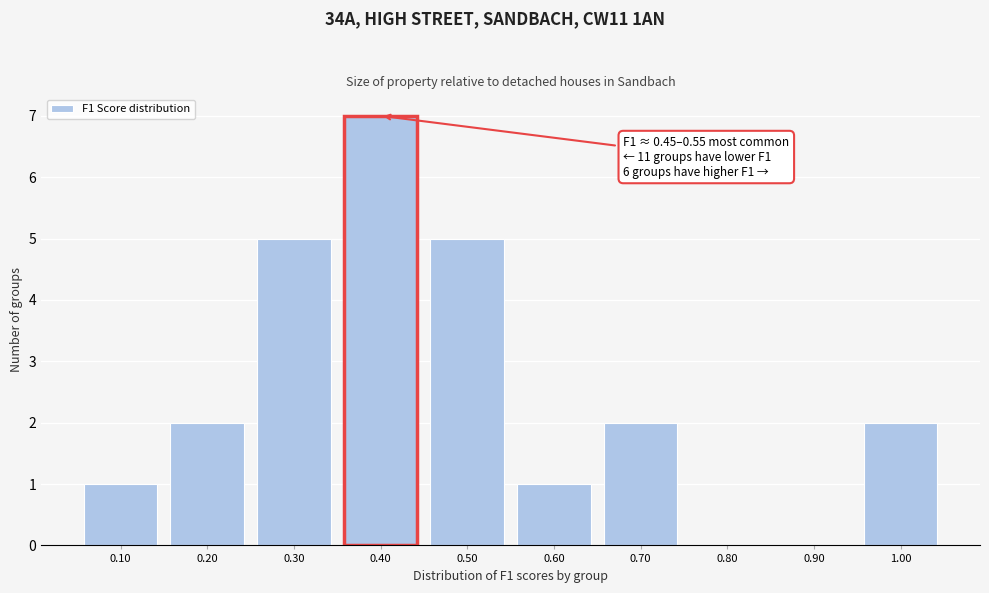

Reading left to right, extract all data points from this chart.

0.10=1	0.20=2	0.30=5	0.40=7	0.50=5	0.60=1	0.70=2	0.80=0	0.90=0	1.00=2